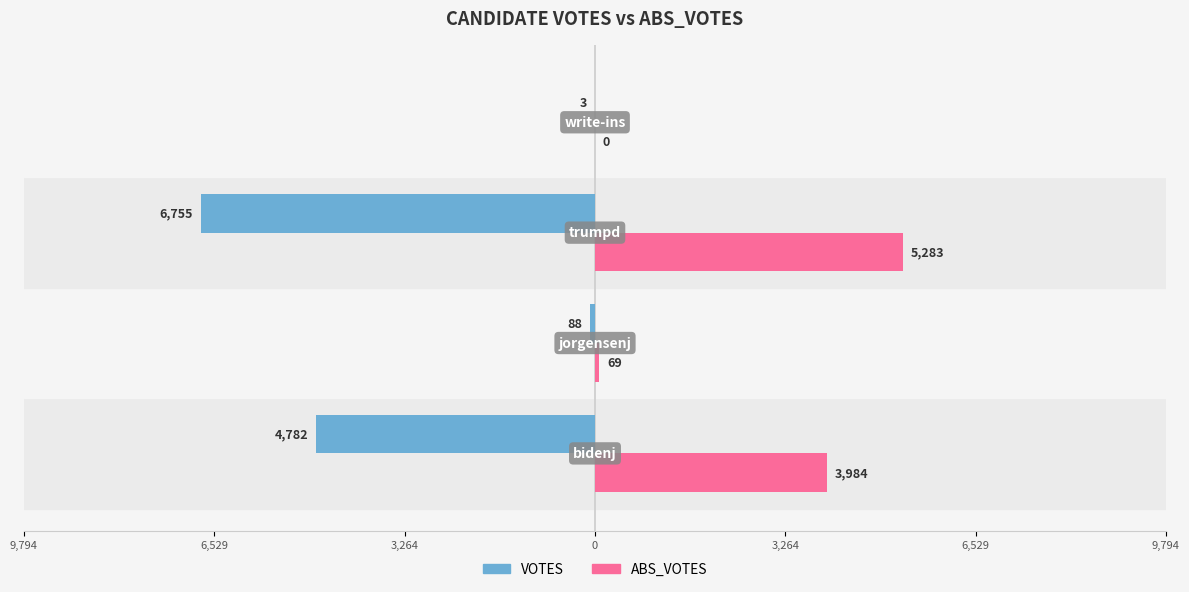

What are all the series names shown in the legend?

VOTES, ABS_VOTES